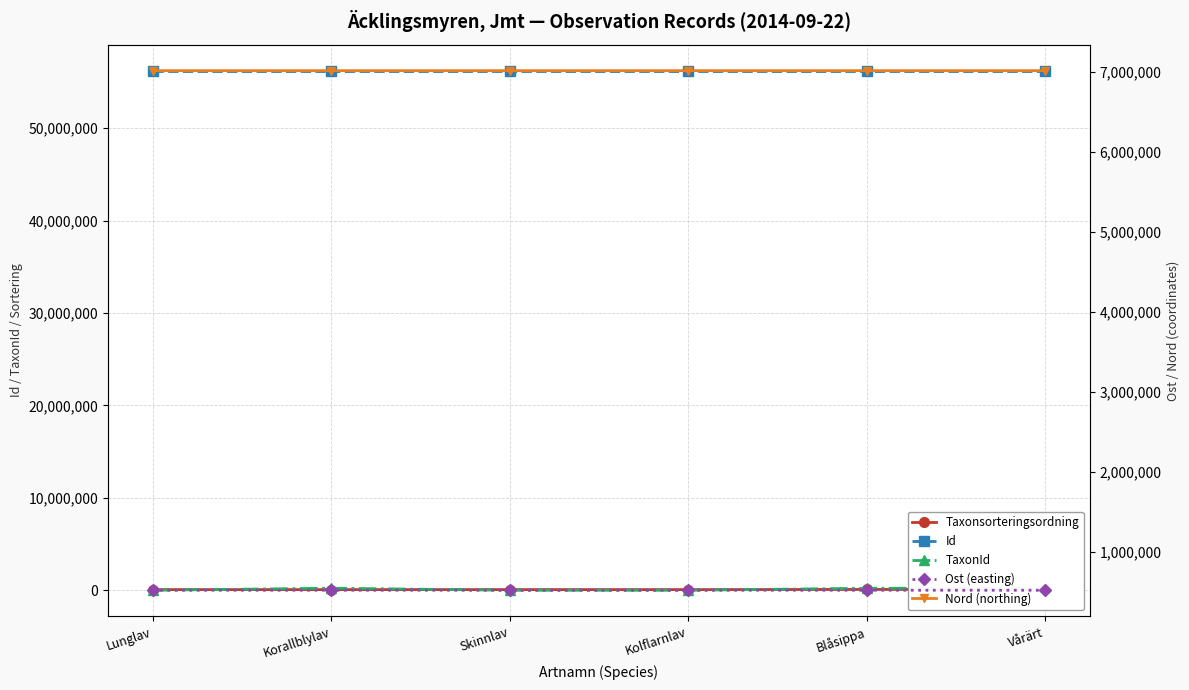

What is the sum of all Nord (northing) values?

42088257.2